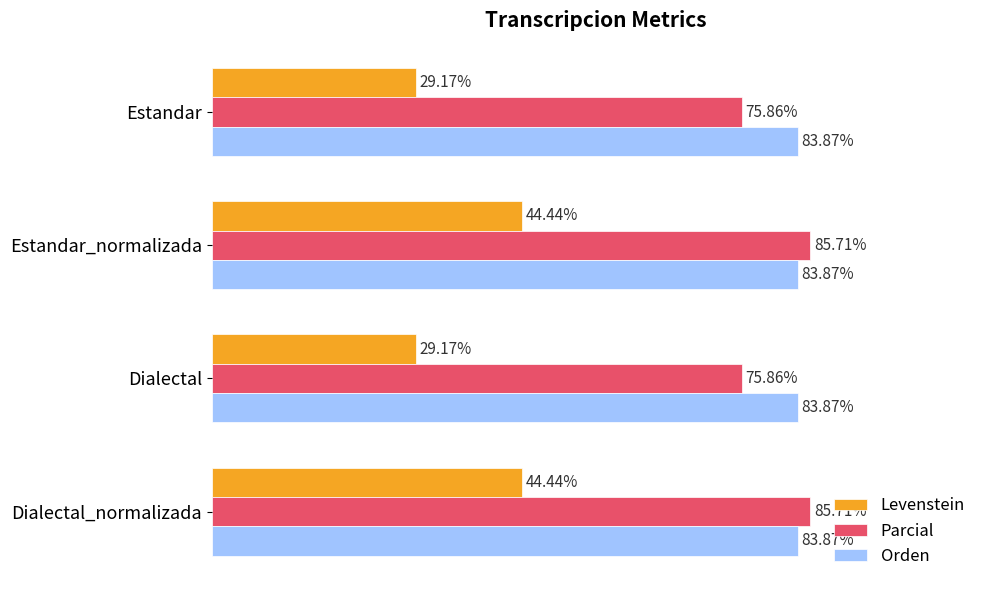

Is the value of Levenstein at Dialectal_normalizada greater than the value of Orden at Dialectal?

No